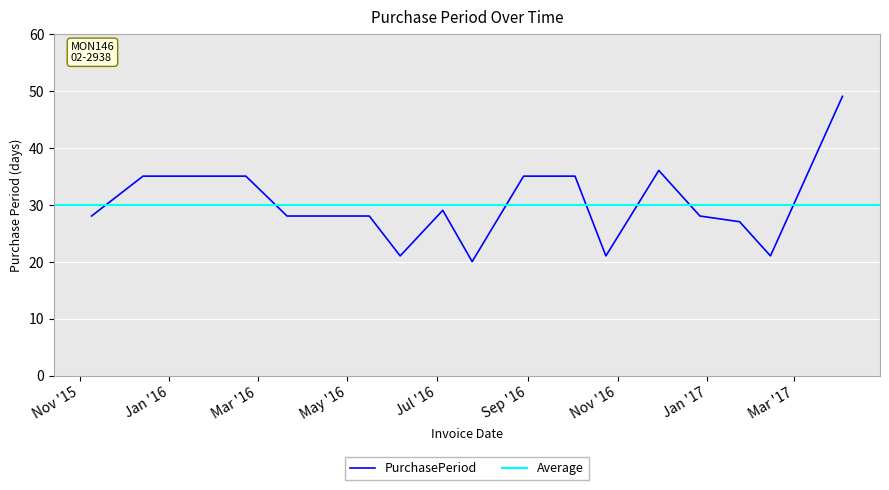

What is the maximum value for PurchasePeriod?

49